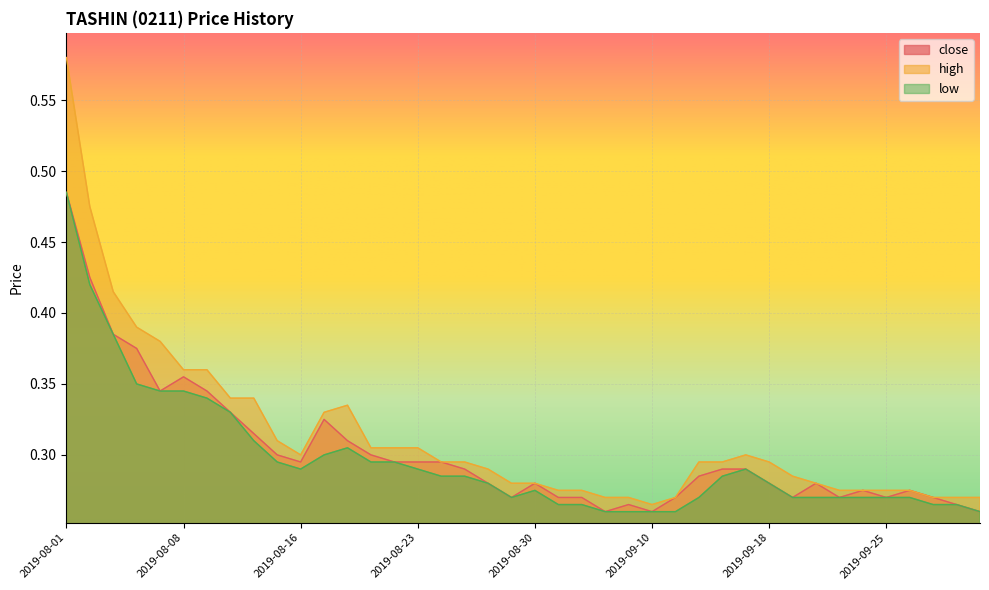

What is the label of the 4th point from the right?

2019-09-26